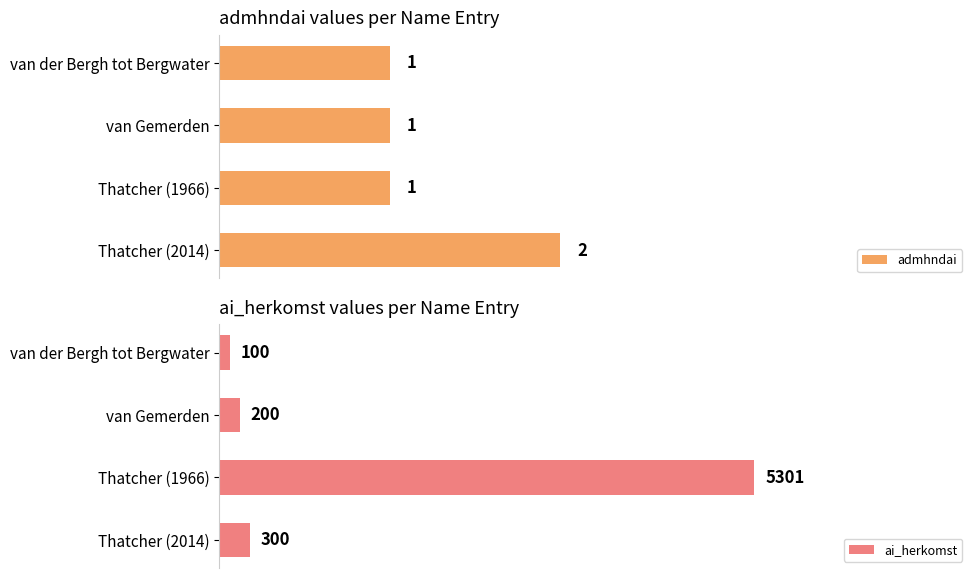

List the series in order of their overall mean, lowest first.

admhndai, ai_herkomst